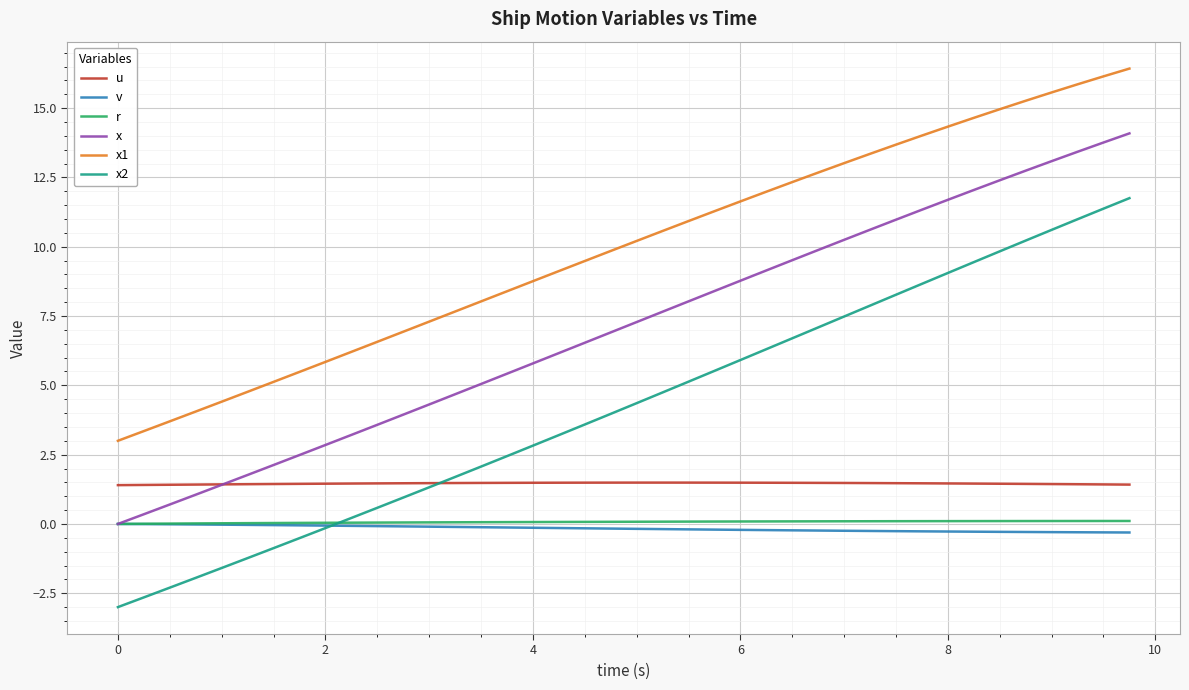

True or false: x2 and x1 cross at least once.

False